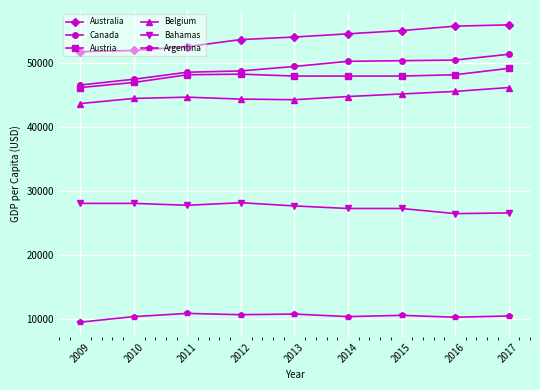

What is the maximum value shown in the chart?

55900